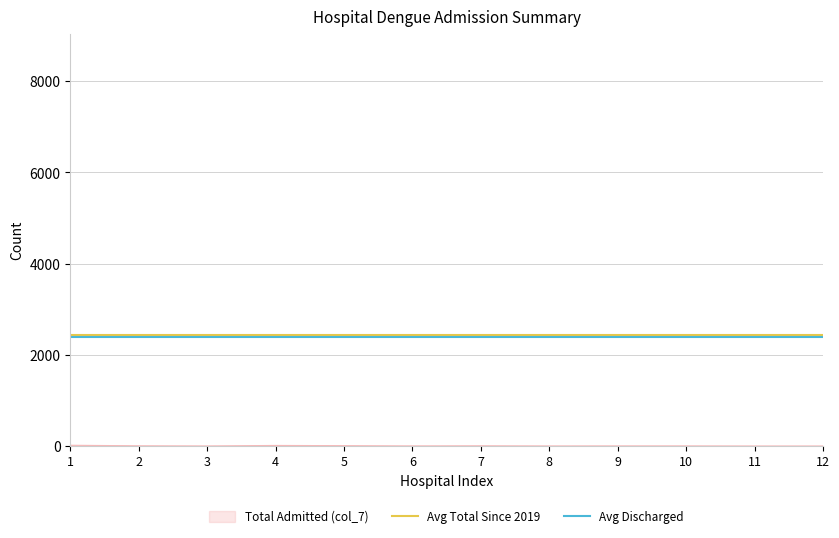

What is the highest value of the Avg Discharged series?

2401.8